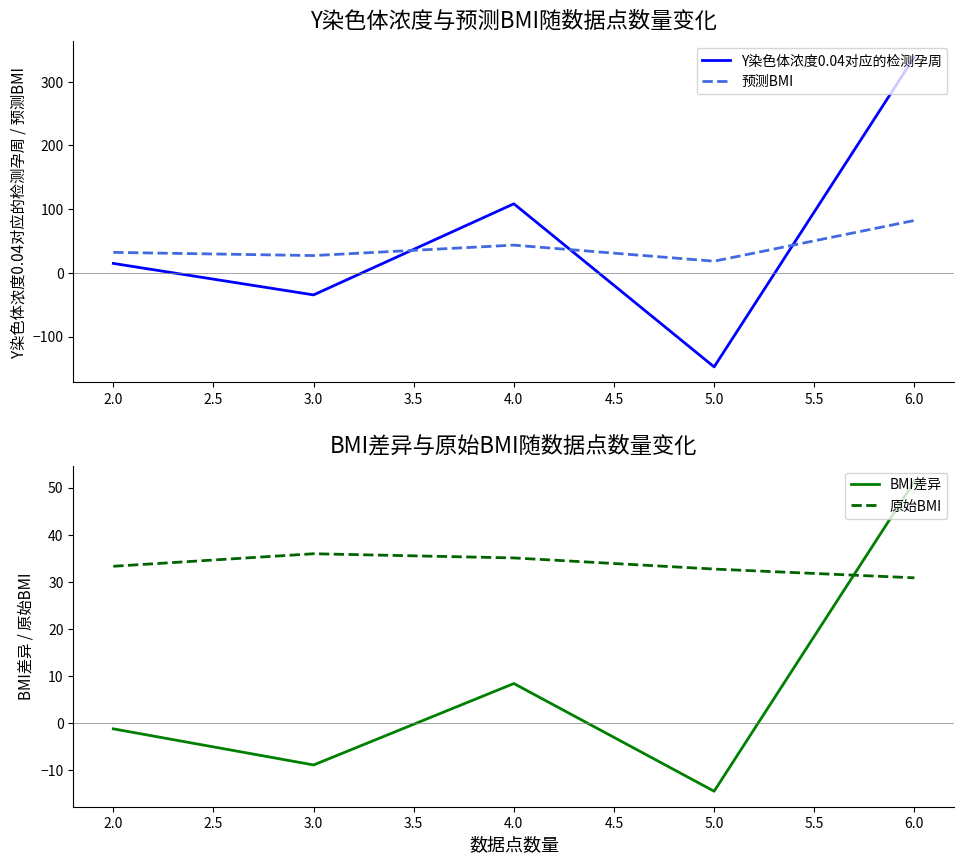

At how many categories does at least one series exceed 223?

1